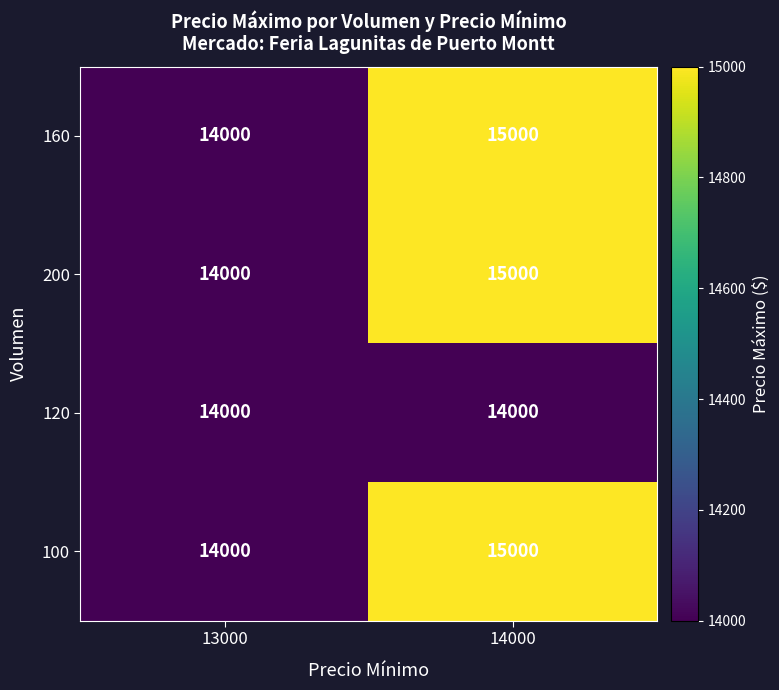

Is it true that 100 equals 15000 at 14000?

True